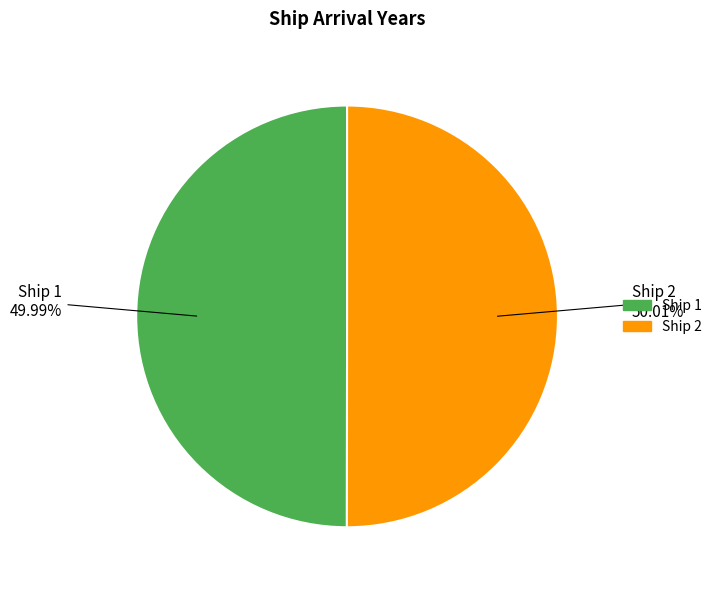

Approximately how many times larger is the value at Ship 1 compared to Ship 2?

1.0